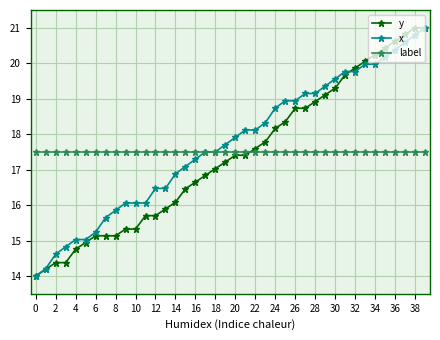

Which series ends up on top after the final intersection of y and label?

y